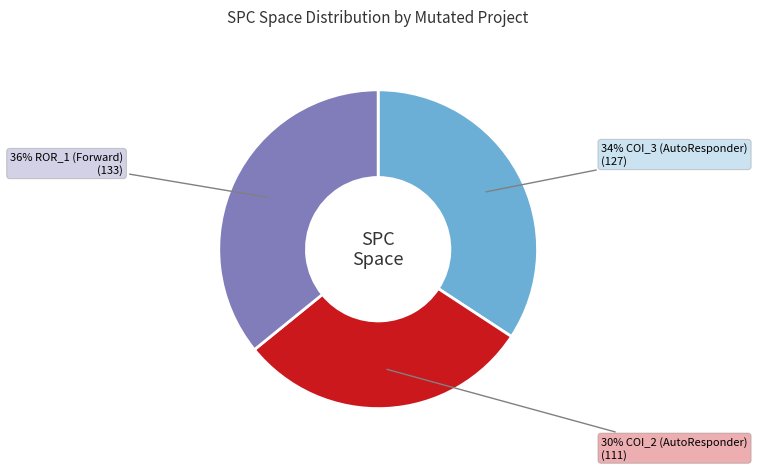

Is there any slice that represents more than half of the pie?

No